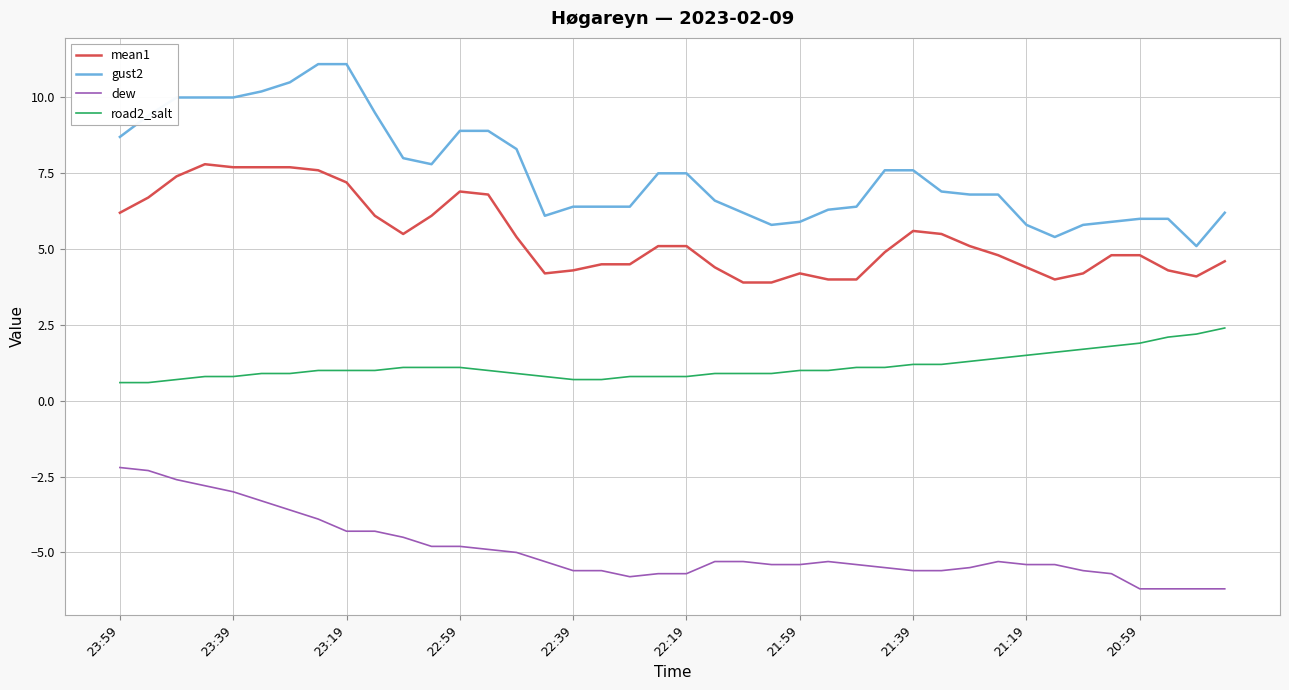

True or false: dew and gust2 intersect in this chart.

False